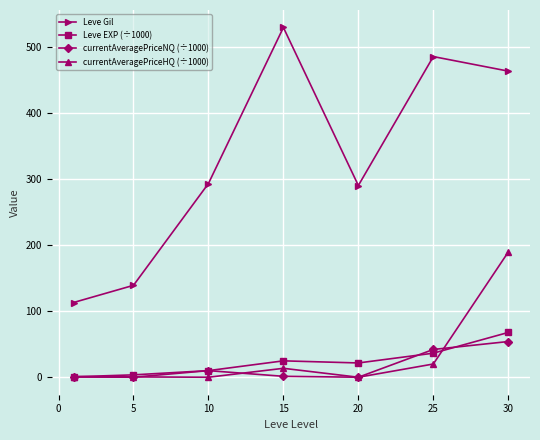

True or false: Leve Gil has more than 0 points higher than both neighbors.

True